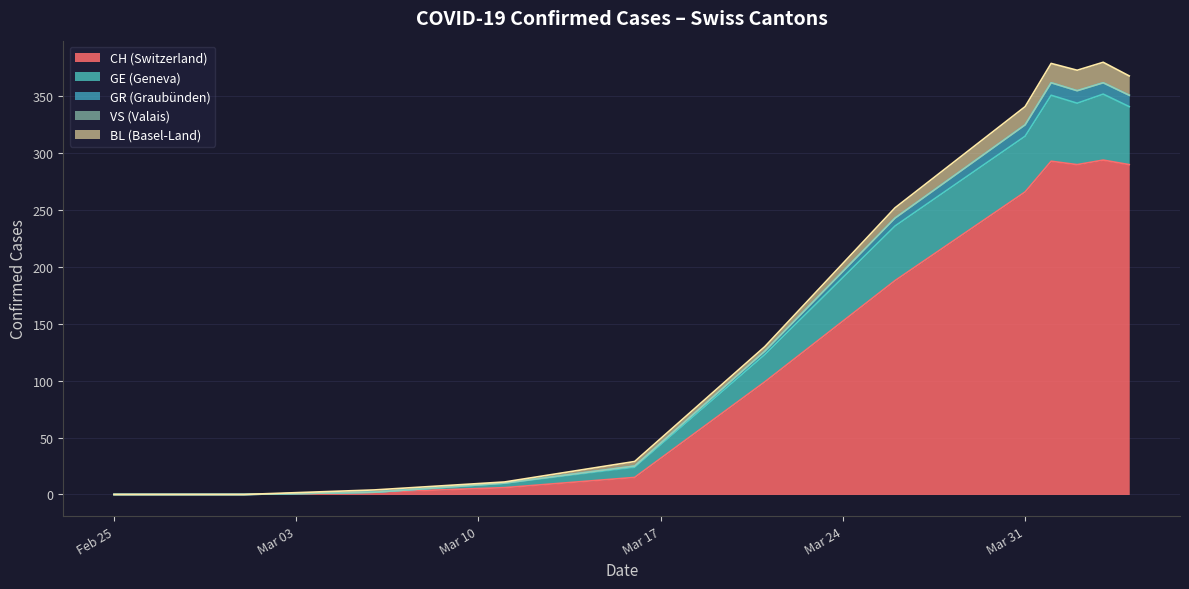

Does the chart display data point markers on the line(s)?

No